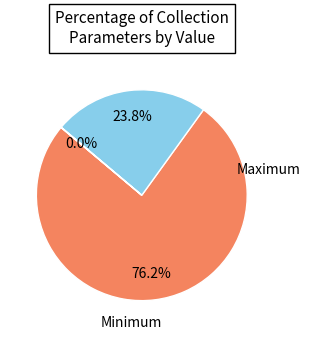

Is there a majority slice in this chart?

Yes